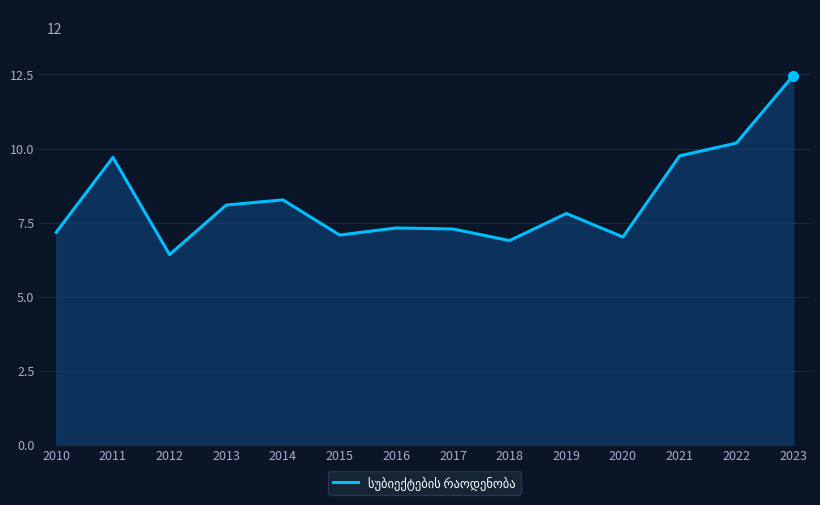

Between 2014 and 2010, which is larger?

2014